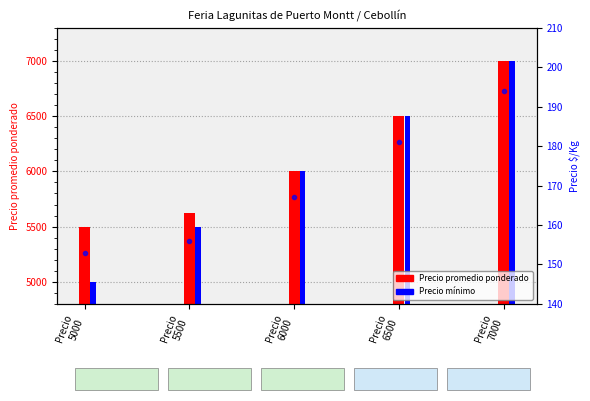

Between 6000 and 5000, which is larger?

6000